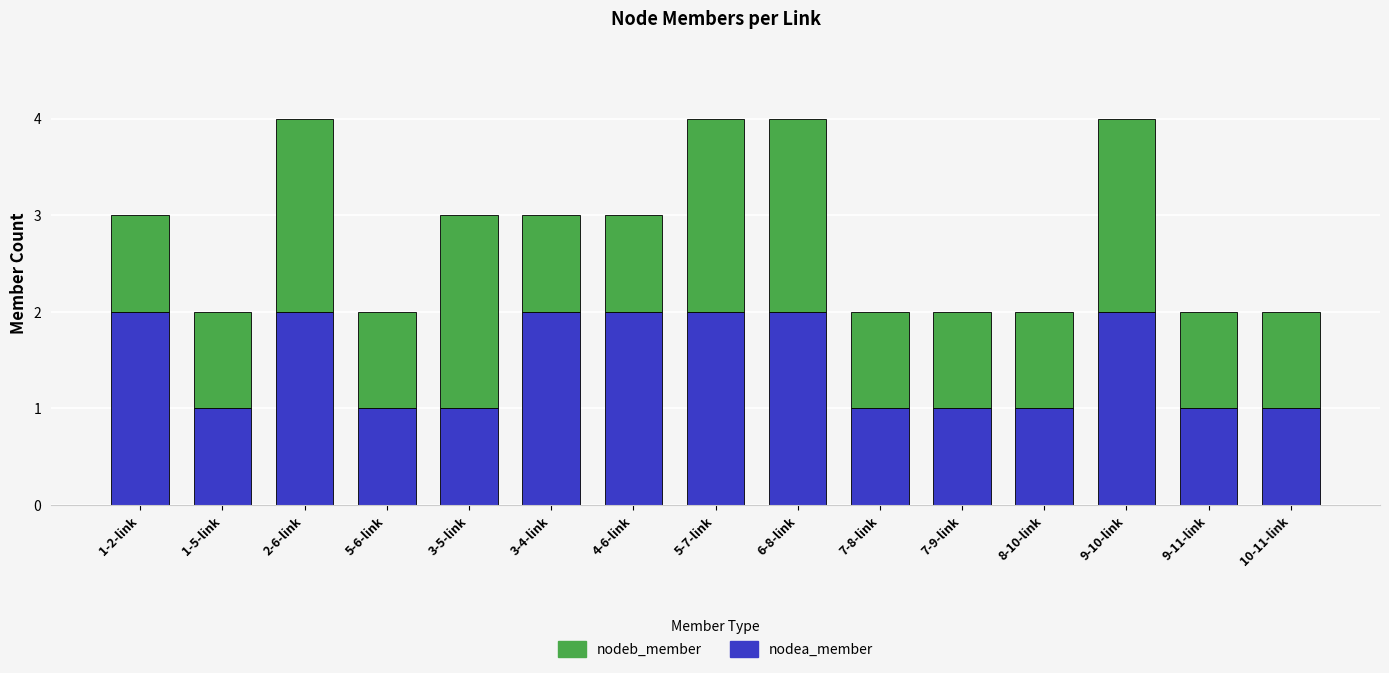

The nodea_member series shows 1 at 7-9-link. True or false?

True